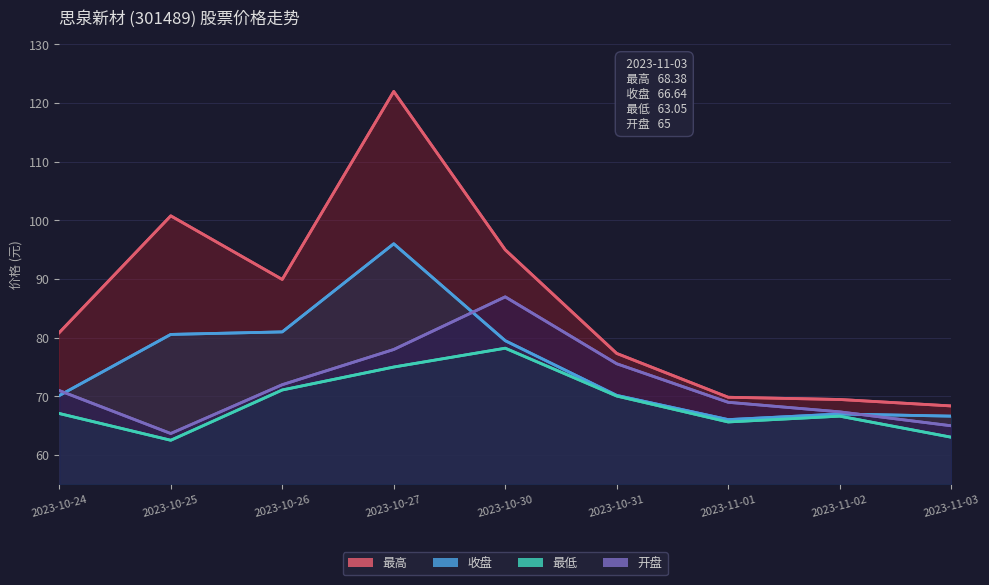

True or false: 开盘 has more than 0 points higher than both neighbors.

True